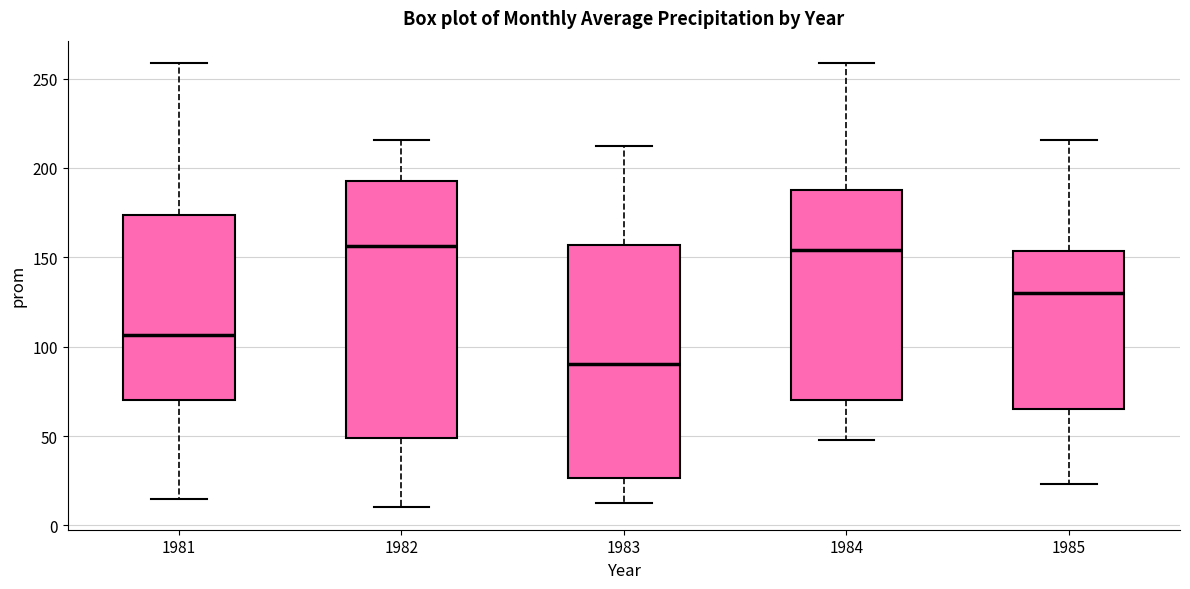

Reading left to right, transcribe this box plot: for each box, give where its median line is, the range the box spans, and where its two whiskers end, as read against the y-axis. The values are not printed on the chart, so give them approximately, as read against the axis.

1981: median 105, box 70 to 175, whiskers 15 to 260
1982: median 155, box 50 to 190, whiskers 10 to 215
1983: median 90, box 25 to 155, whiskers 10 to 210
1984: median 155, box 70 to 190, whiskers 50 to 260
1985: median 130, box 65 to 155, whiskers 25 to 215